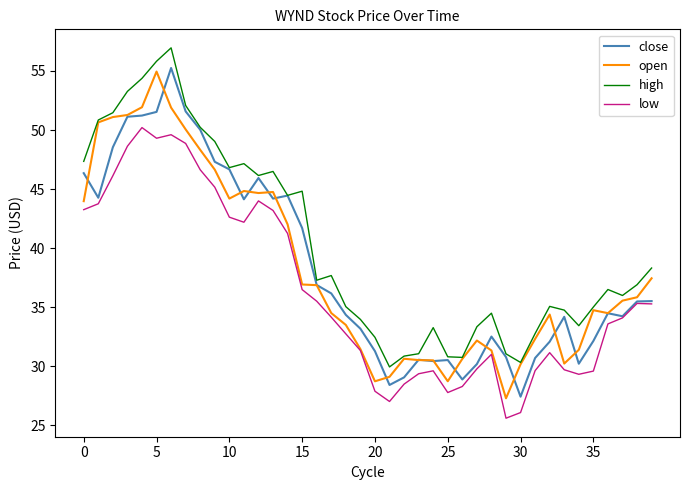

What is the smallest value displayed?

25.6